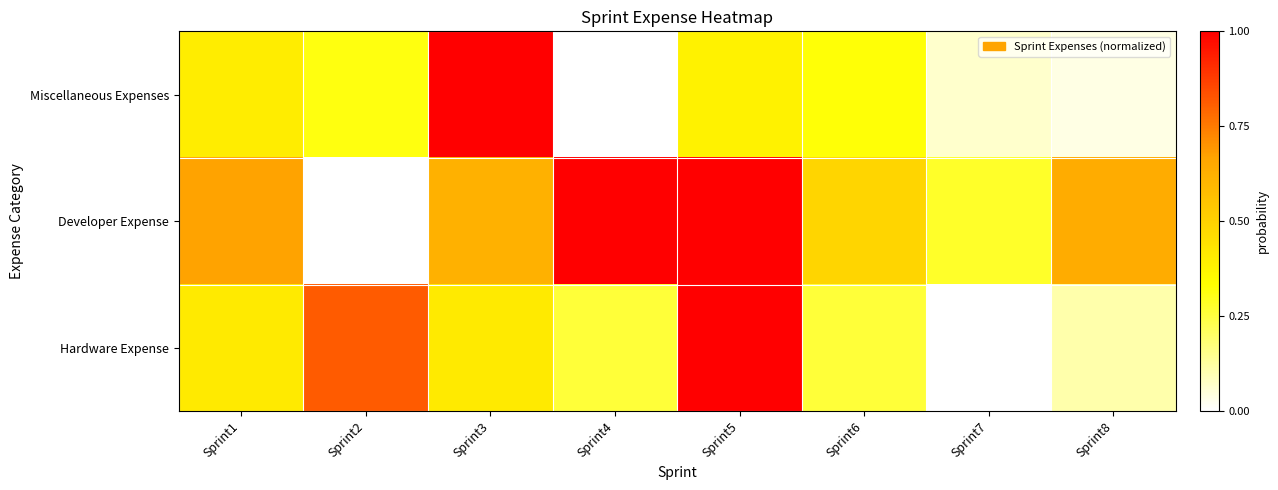

Reading left to right, extract all data points from this chart.

Miscellaneous Expenses: Sprint1=0.4	Sprint2=0.3	Sprint3=1.0	Sprint4=0.0	Sprint5=0.4	Sprint6=0.3	Sprint7=0.1	Sprint8=0.0
Developer Expense: Sprint1=0.7	Sprint2=0.0	Sprint3=0.6	Sprint4=1.0	Sprint5=1.0	Sprint6=0.5	Sprint7=0.3	Sprint8=0.6
Hardware Expense: Sprint1=0.4	Sprint2=0.8	Sprint3=0.4	Sprint4=0.3	Sprint5=1.0	Sprint6=0.3	Sprint7=0.0	Sprint8=0.1